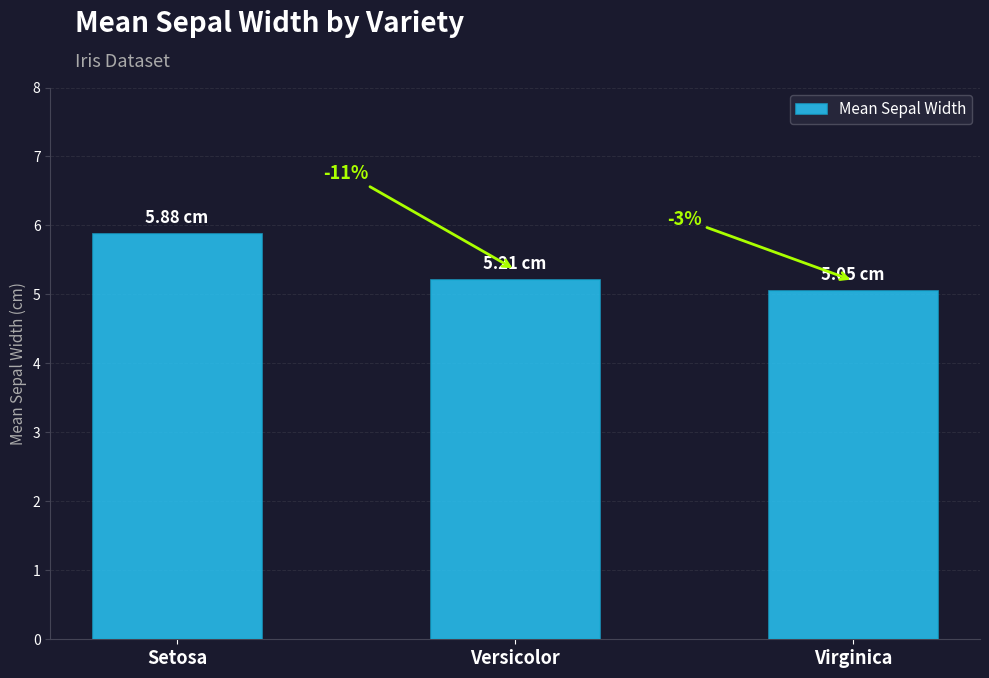

List the labels in order of value, largest first.

Setosa, Versicolor, Virginica